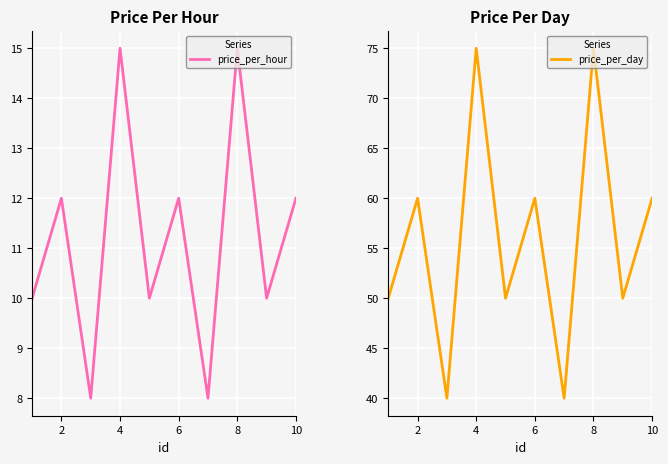

The value of price_per_hour at 10 is 12. True or false?

True